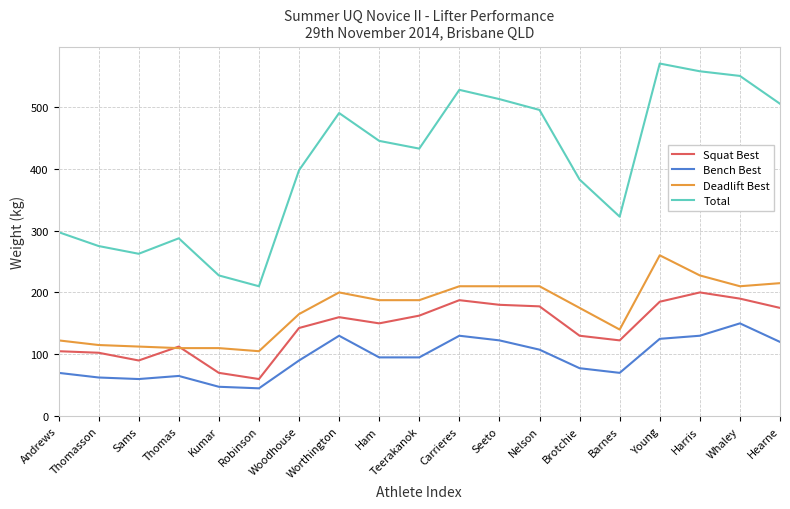

True or false: Squat Best and Total cross at least once.

False